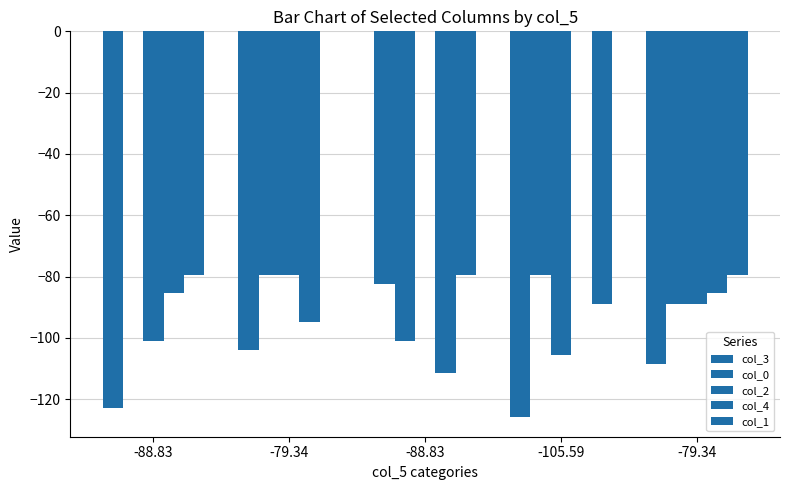

Which series has the largest total across all categories?

col_1